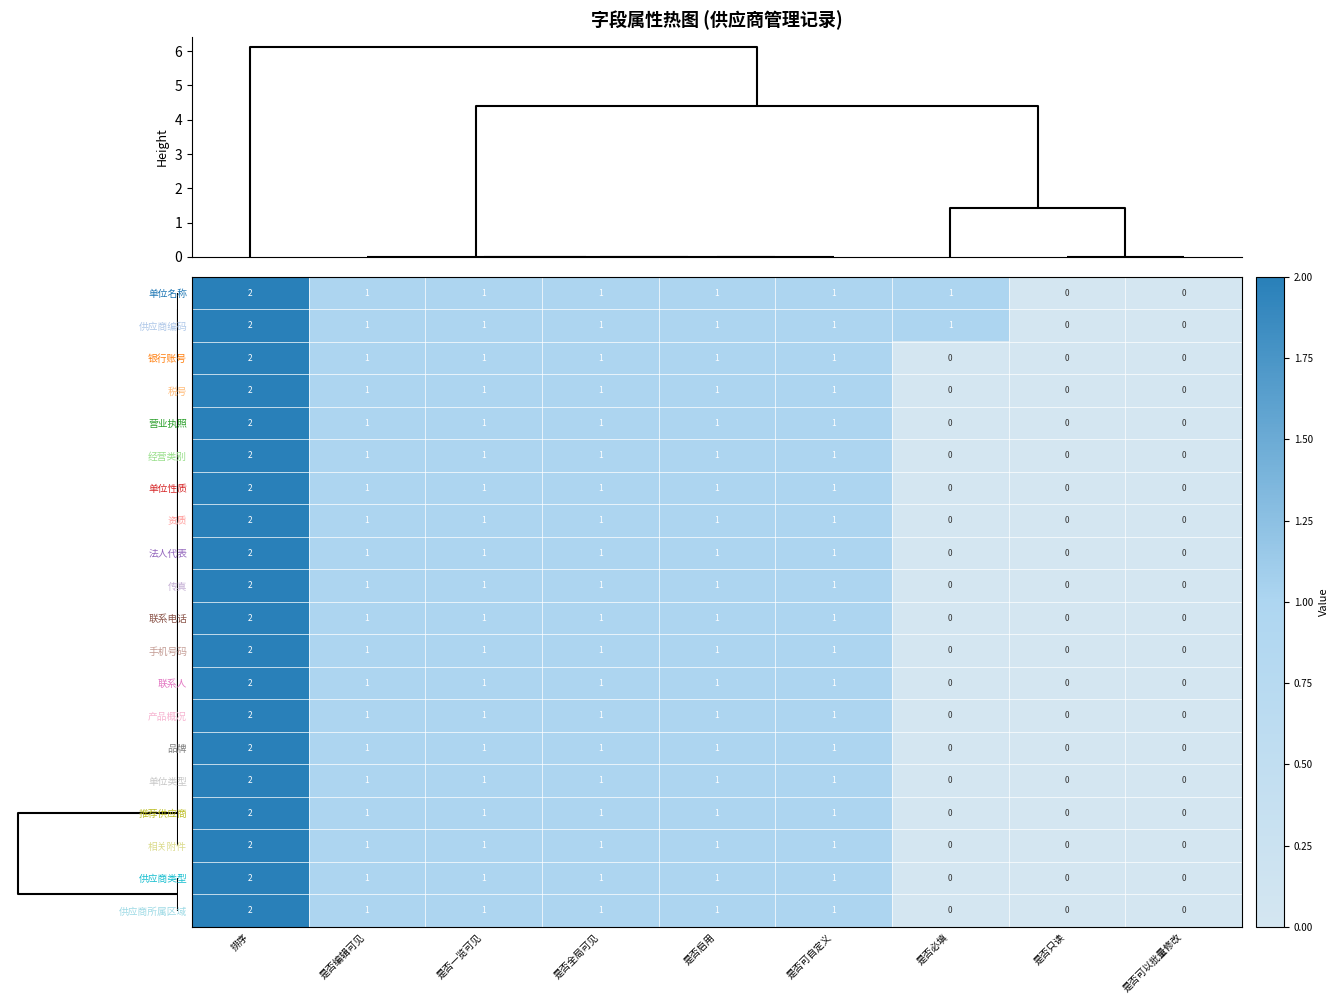

What is the sum of all 相关附件 values?

7